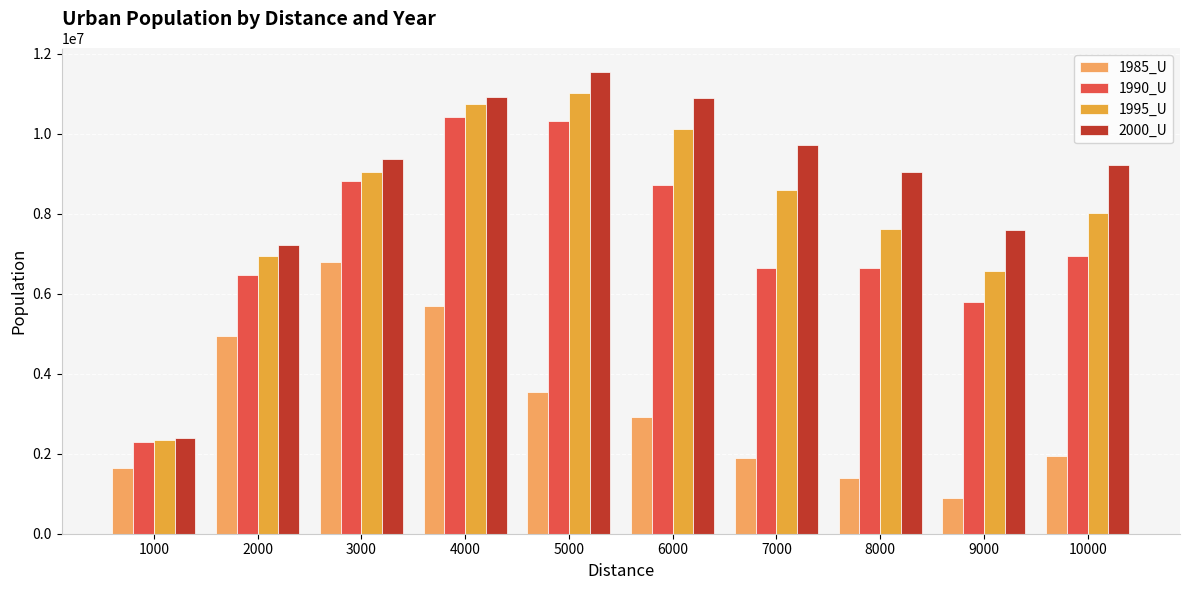

Count the number of categories in the chart.

10